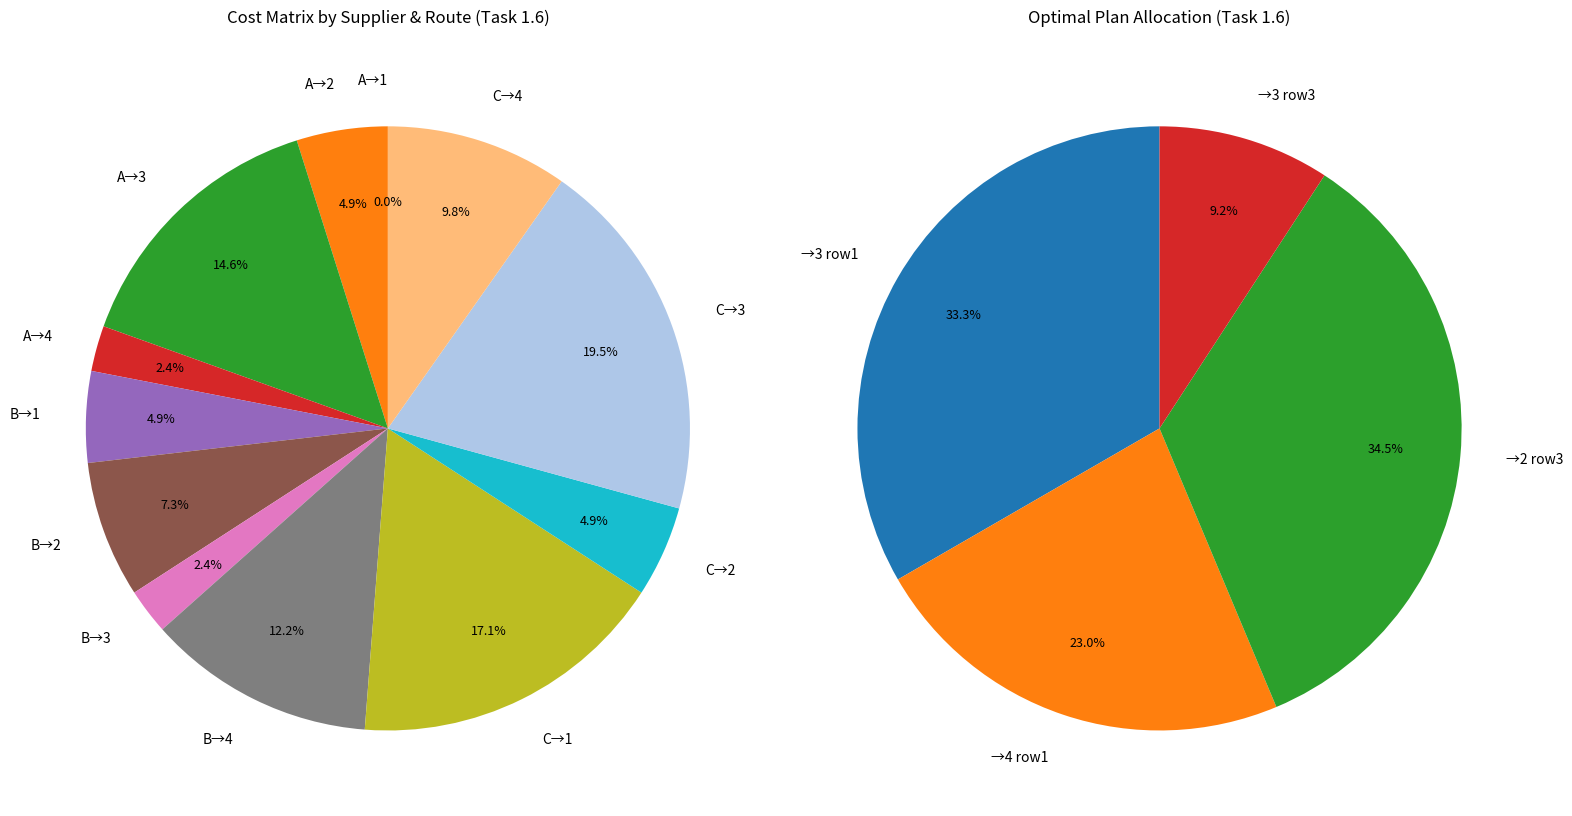

True or false: 2 accounts for 13% of the total.

False